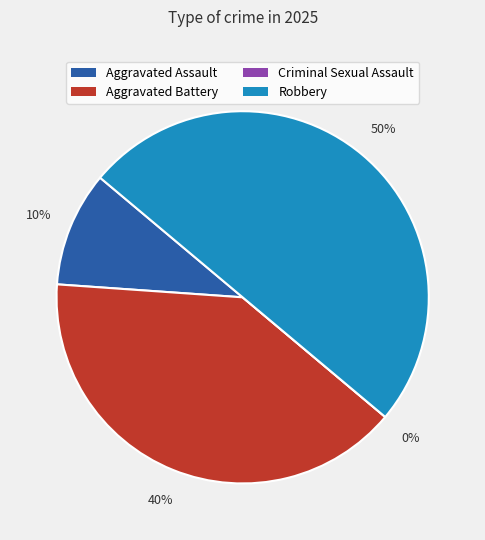

How many slices are in this pie chart?

4